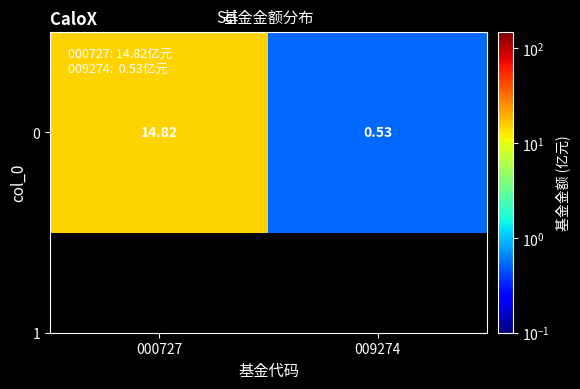

Reading left to right, transcribe all the data shown in this chart.

14.8	0.5